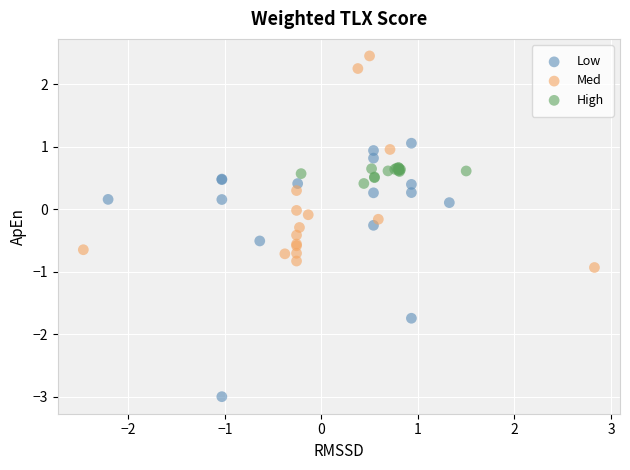

Which series has the largest Y range (max minus min)?

Low